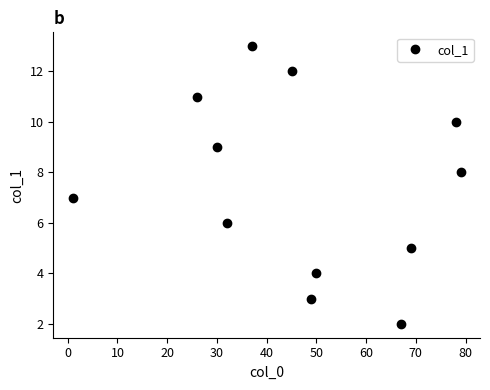

Reading left to right, extract all data points from this chart.

7.0	11.0	9.0	6.0	13.0	12.0	3.0	4.0	2.0	5.0	10.0	8.0